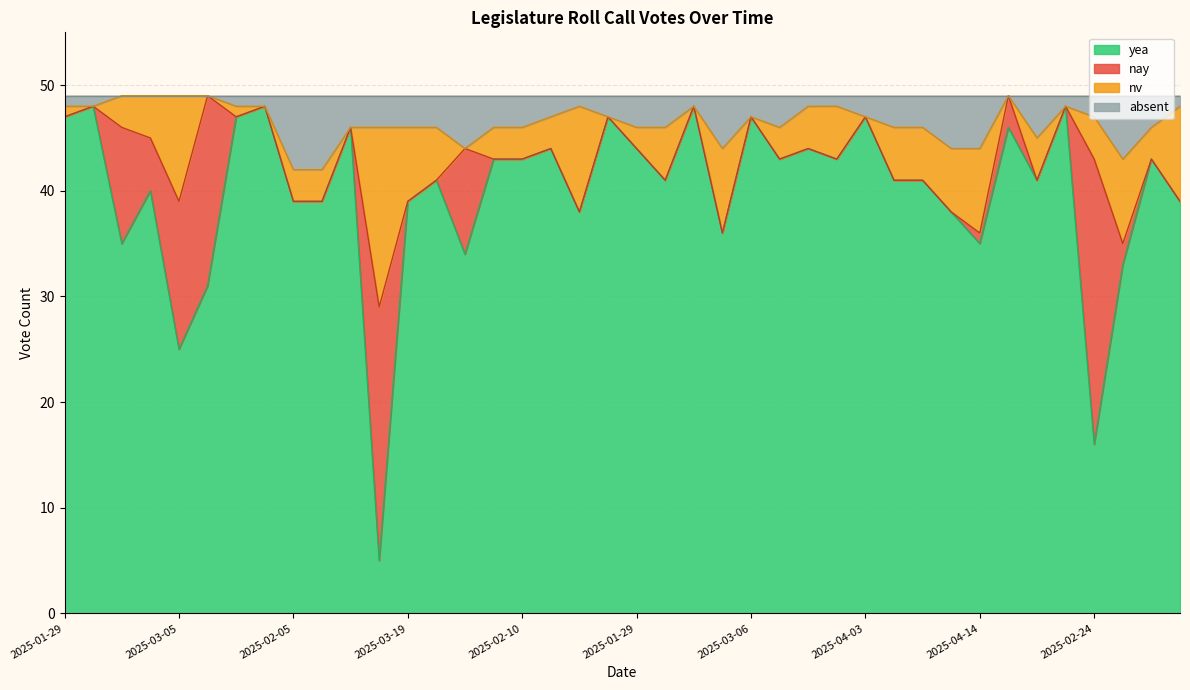

What is the greatest value displayed?

49